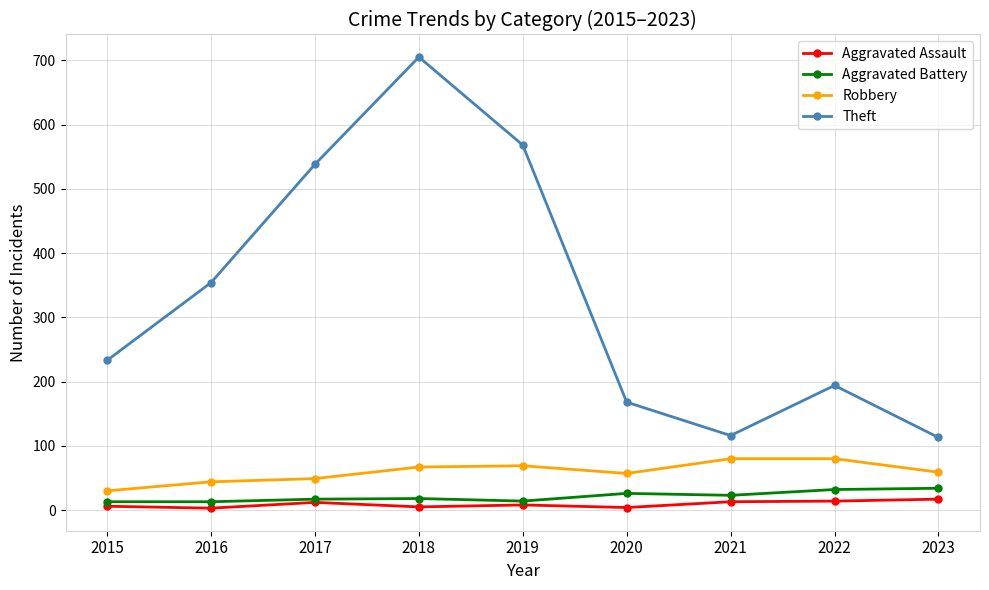

What is the difference between the maximum and minimum values in the Aggravated Assault series?

14